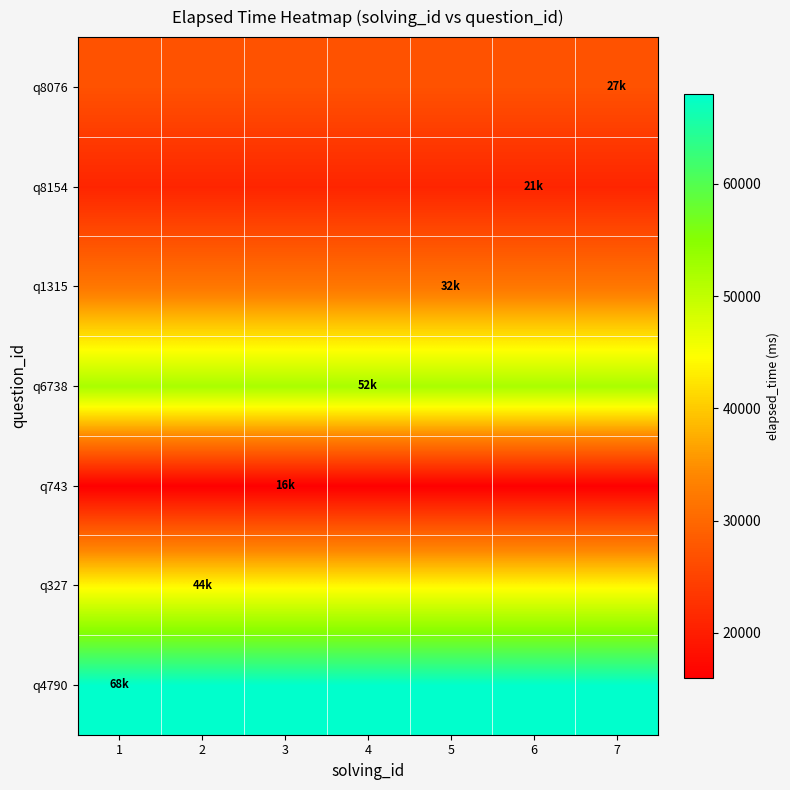

At which category is the sum across all series the highest?

1